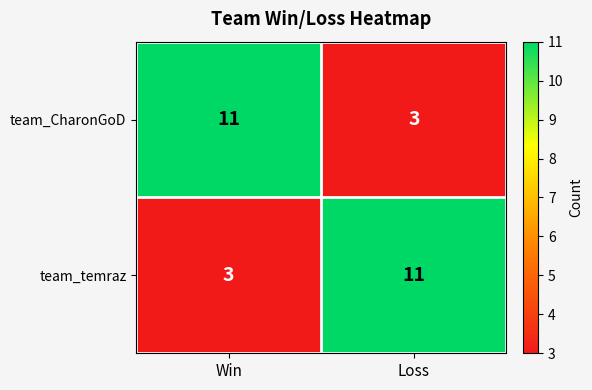

Which category has the lowest value in the team_CharonGoD series?

Loss